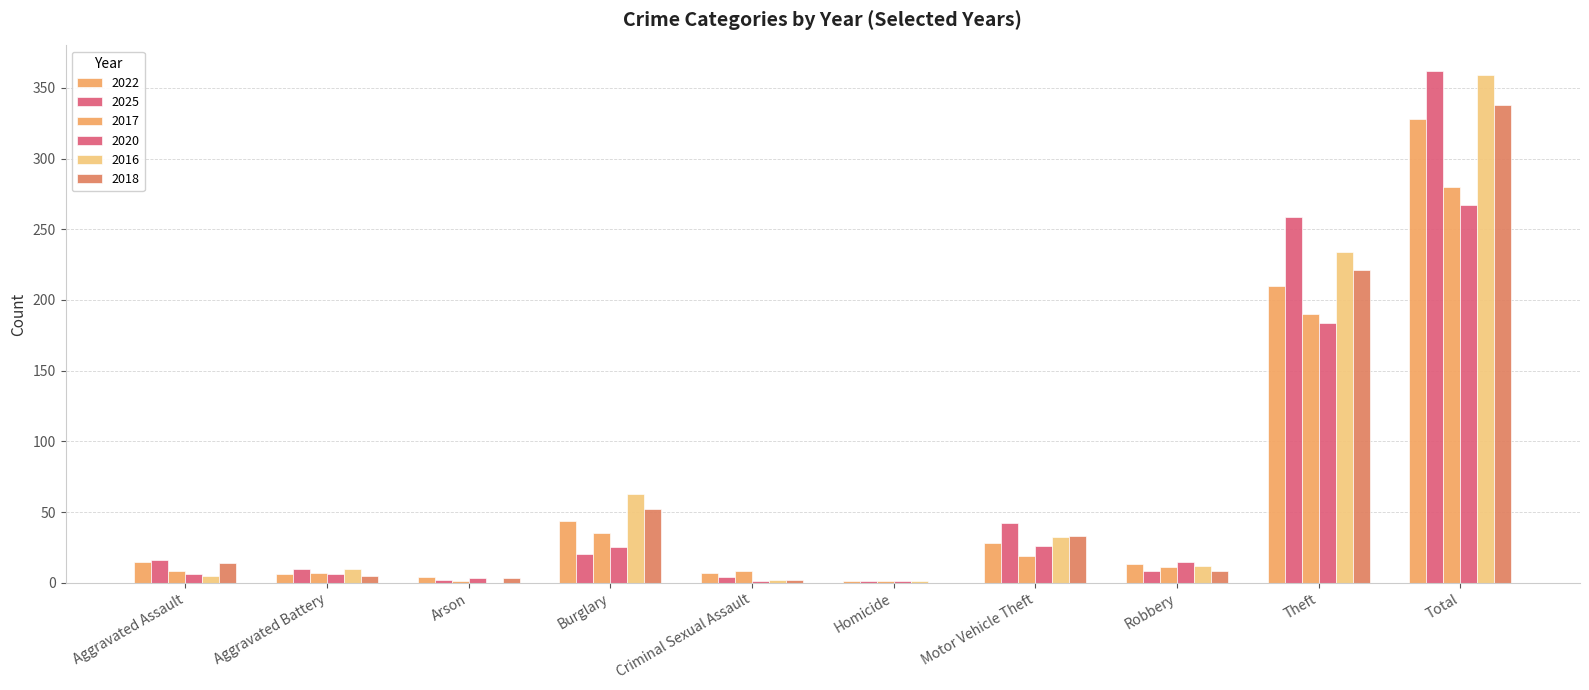

True or false: 2022 has a value of 226 at Total.

False